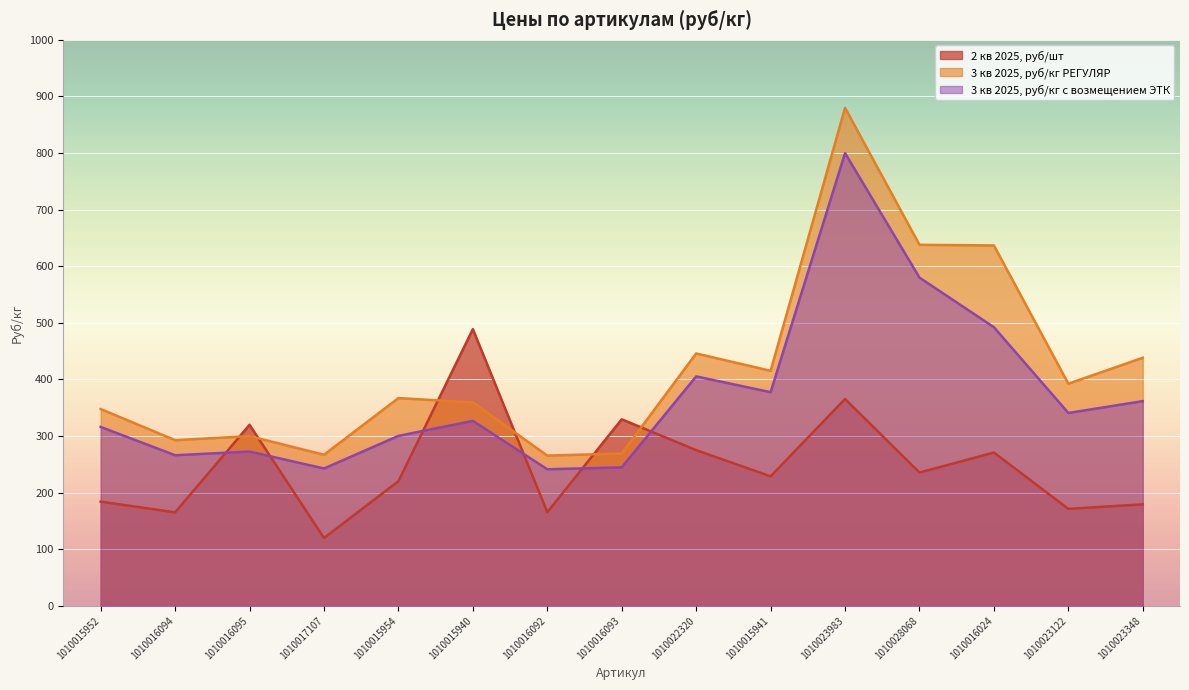

How many categories are shown in the chart?

15